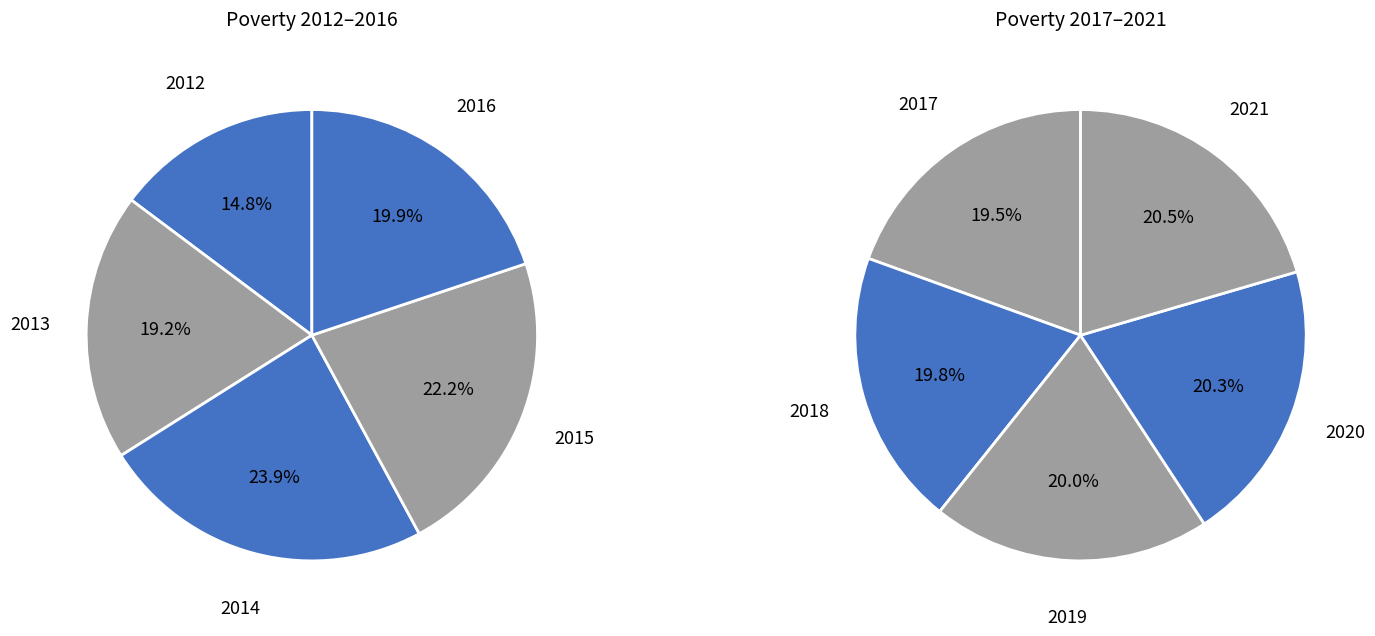

How many segments does this pie chart have?

10